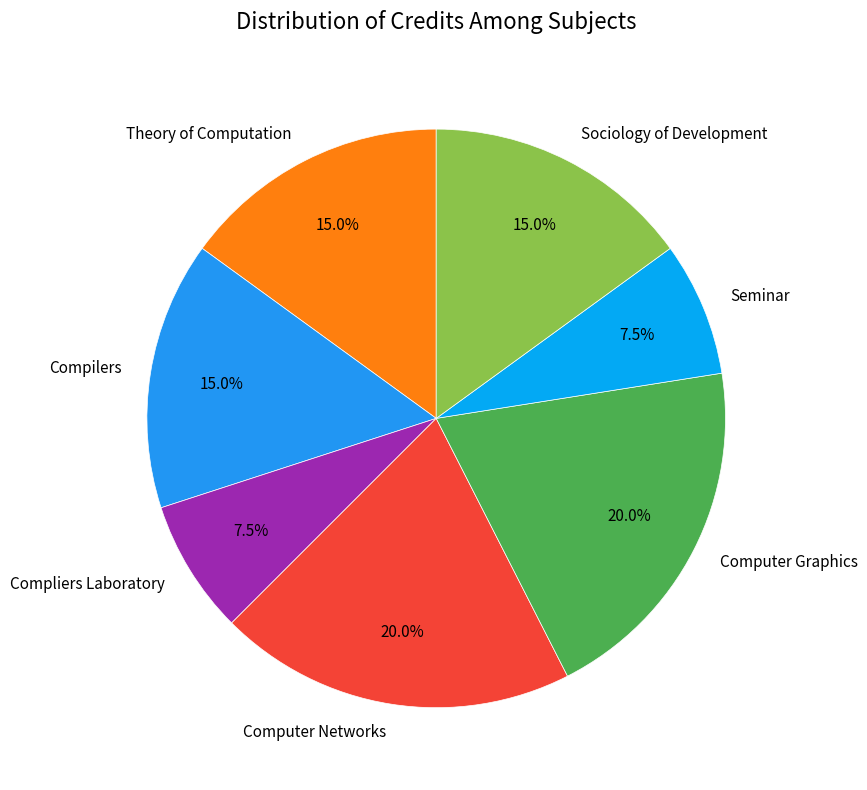

The Computer Graphics slice represents 10% of the pie. True or false?

False